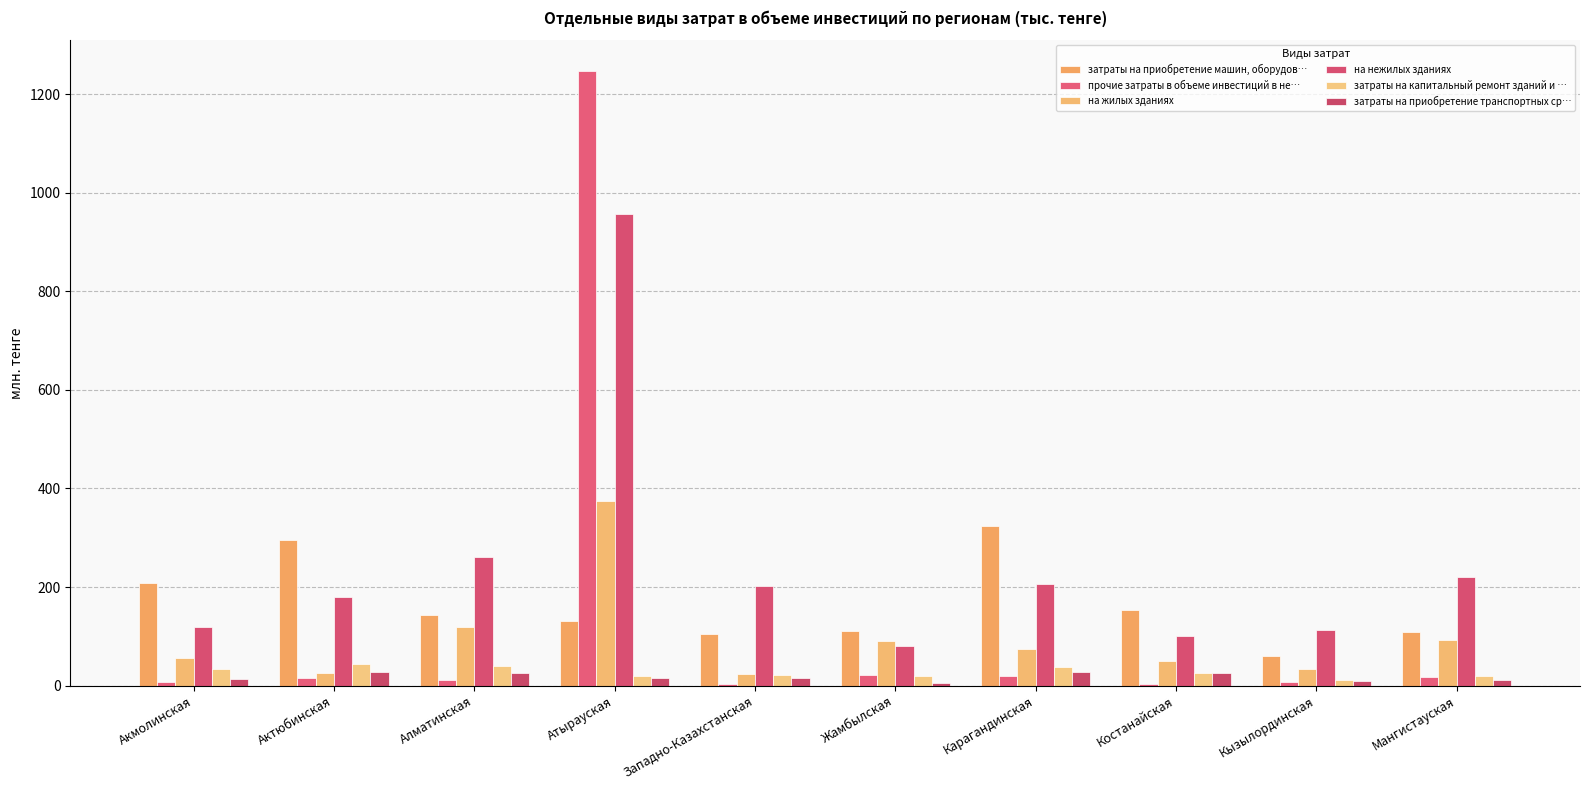

The на жилых зданиях series shows 33.0 at Западно-Казахстанская. True or false?

False